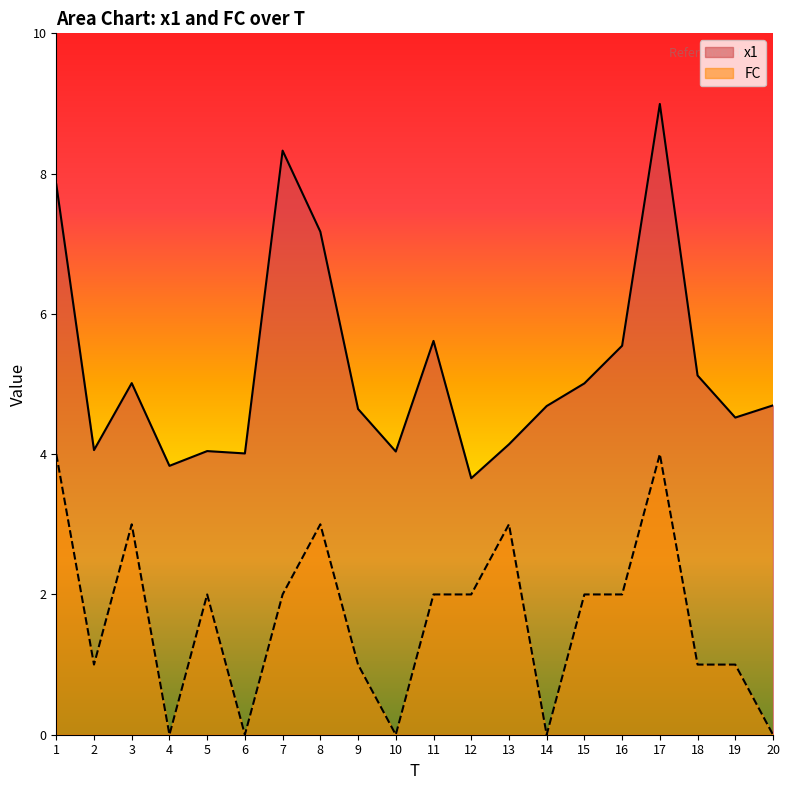

Where is FC nearest to the value 2?

5